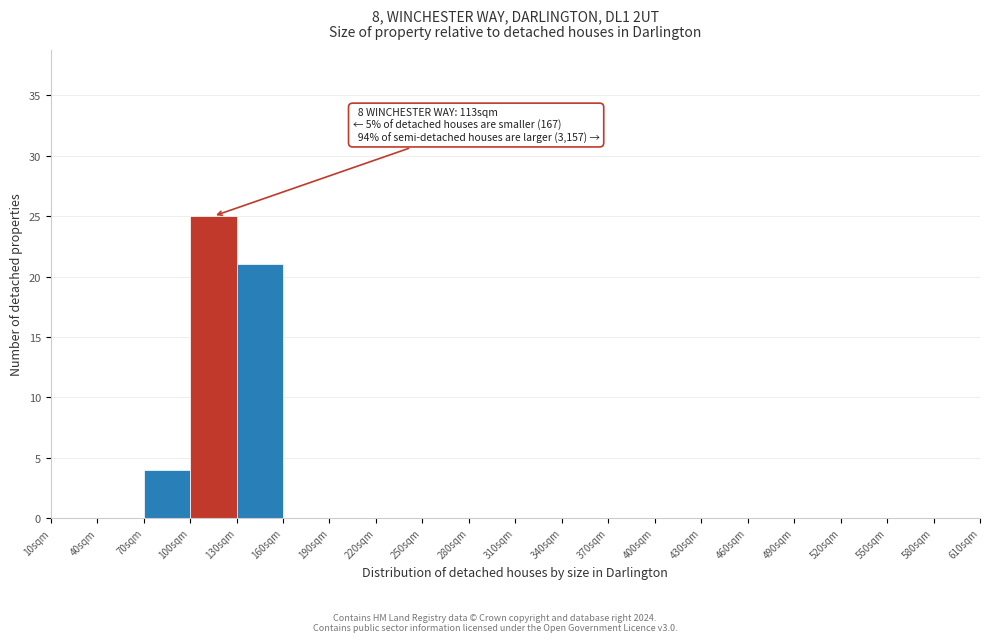

Which range on the x-axis has the tallest bar?

100 to 130